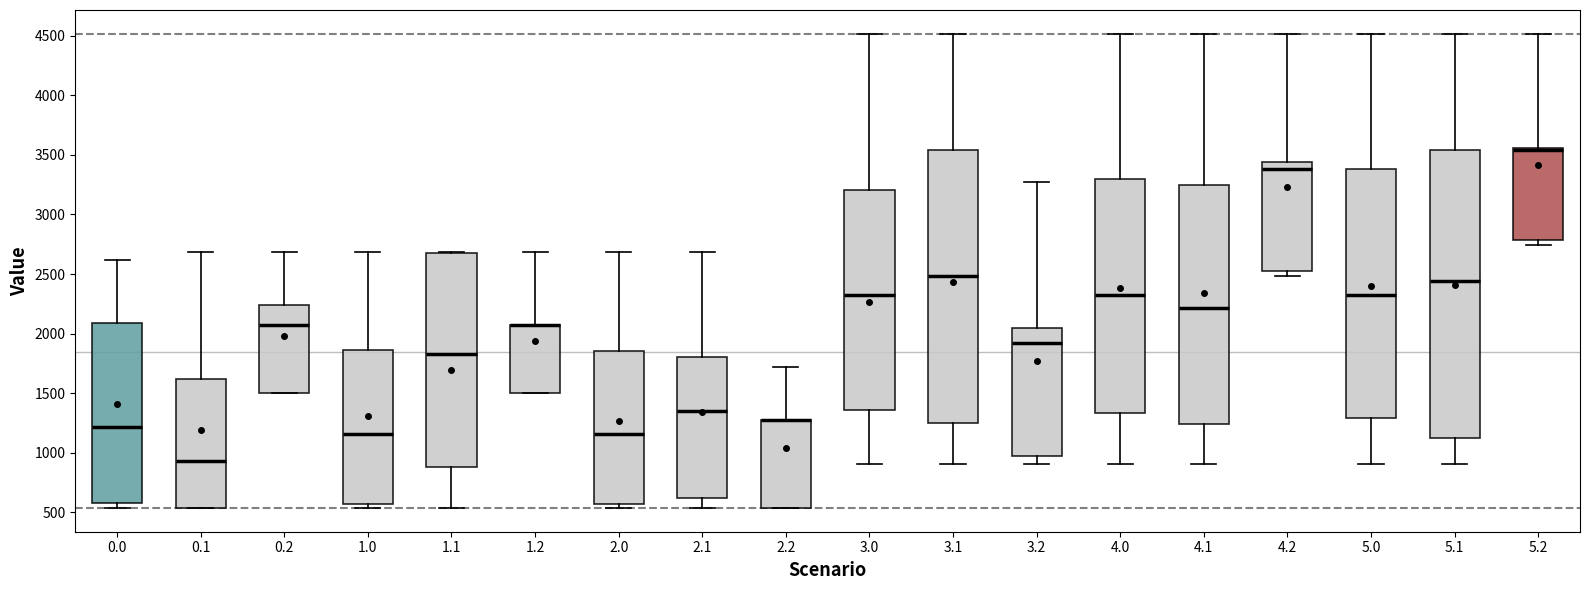

Reading left to right, read every box against the y-axis: the position of its median line, the range the box covers, and the ends of its whiskers. The values are not printed on the chart, so give them approximately, as read against the axis.

0.0: median 1200, box 600 to 2100, whiskers 550 to 2600
0.1: median 950, box 550 to 1600, whiskers 550 to 2700
0.2: median 2050, box 1500 to 2250, whiskers 1500 to 2700
1.0: median 1150, box 550 to 1850, whiskers 550 (just below the box's lower edge) to 2700
1.1: median 1850, box 900 to 2650, whiskers 550 to 2700
1.2: median 2050 (drawn on the box's upper edge), box 1500 to 2050, whiskers 1500 to 2700
2.0: median 1150, box 550 to 1850, whiskers 550 (just below the box's lower edge) to 2700
2.1: median 1350, box 600 to 1800, whiskers 550 to 2700
2.2: median 1250 (drawn on the box's upper edge), box 550 to 1250, whiskers 550 to 1700
3.0: median 2350, box 1350 to 3200, whiskers 900 to 4500
3.1: median 2500, box 1250 to 3550, whiskers 900 to 4500
3.2: median 1900, box 950 to 2050, whiskers 900 to 3250
4.0: median 2350, box 1350 to 3300, whiskers 900 to 4500
4.1: median 2200, box 1250 to 3250, whiskers 900 to 4500
4.2: median 3400, box 2500 to 3450, whiskers 2500 (just below the box's lower edge) to 4500
5.0: median 2350, box 1300 to 3400, whiskers 900 to 4500
5.1: median 2450, box 1100 to 3550, whiskers 900 to 4500
5.2: median 3550 (just below the box's upper edge), box 2800 to 3550, whiskers 2750 to 4500